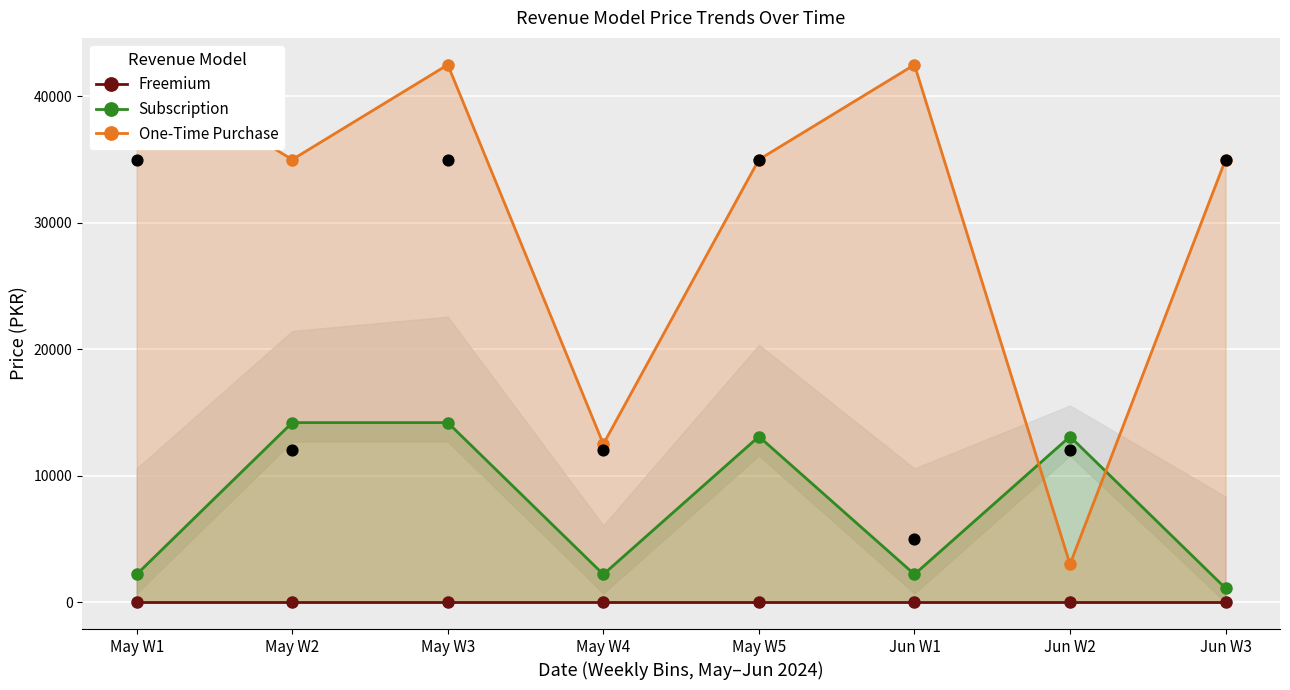

Which series contains the lowest Y value?

Freemium